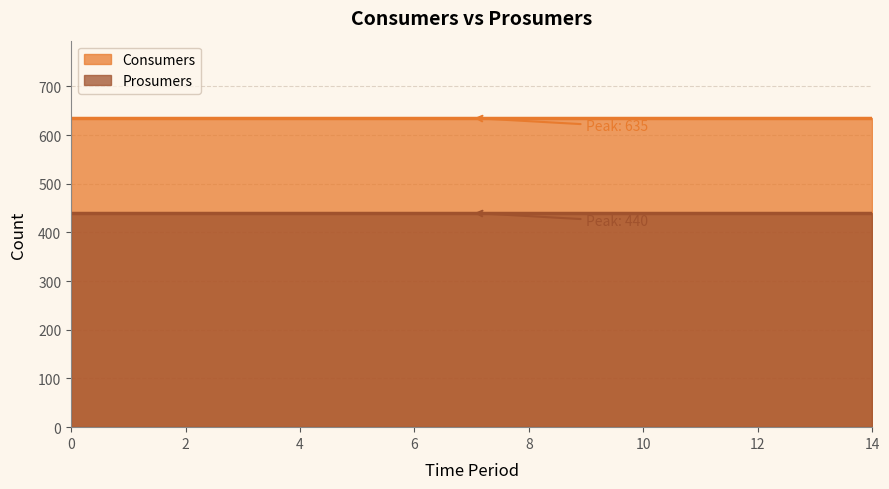

List the labels in order of Prosumers value, largest first.

0, 1, 2, 3, 4, 5, 6, 7, 8, 9, 10, 11, 12, 13, 14